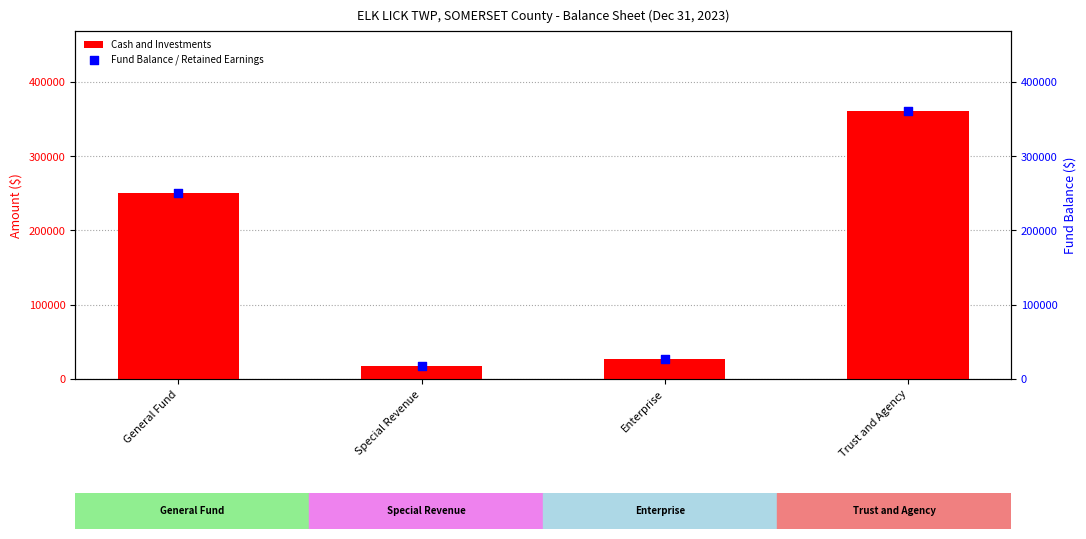

Which series has the widest spread of Y values?

Cash and Investments